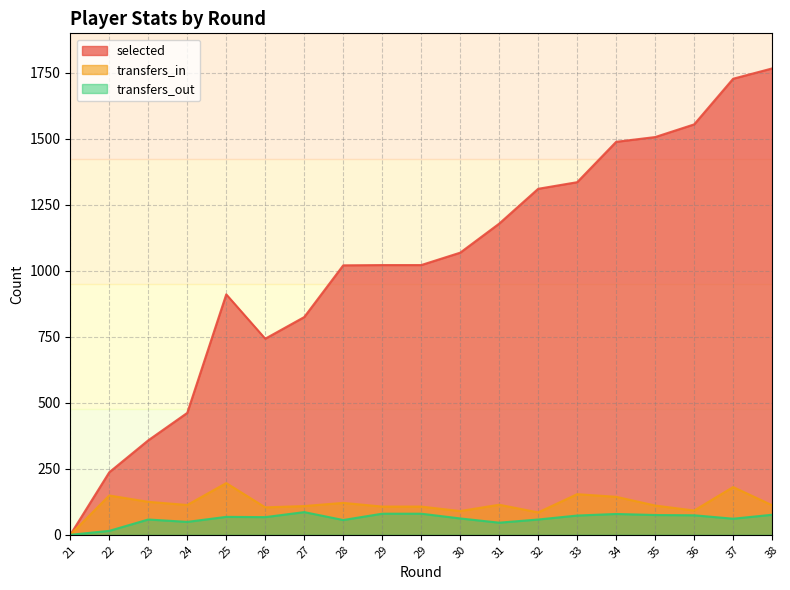

Where does the selected series first go above 1022?

30